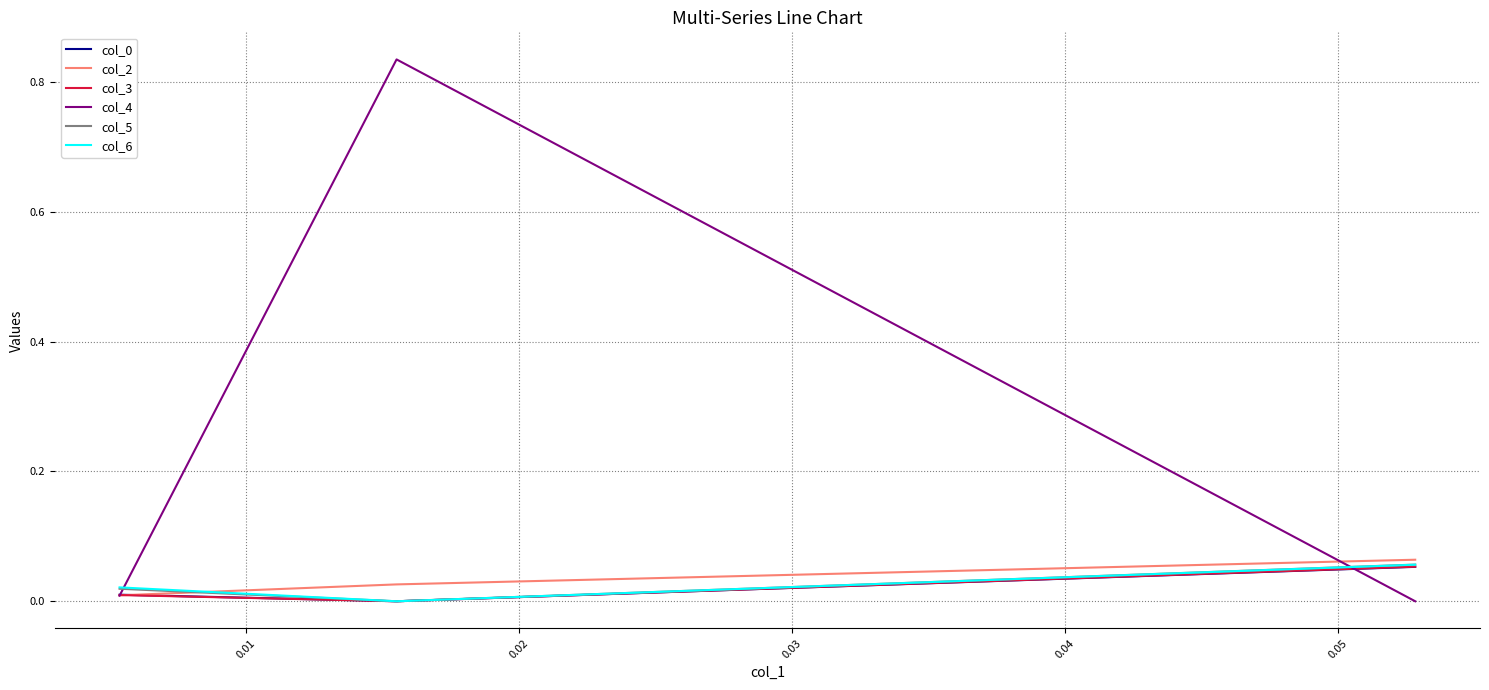

Which series has the widest spread of values?

col_4